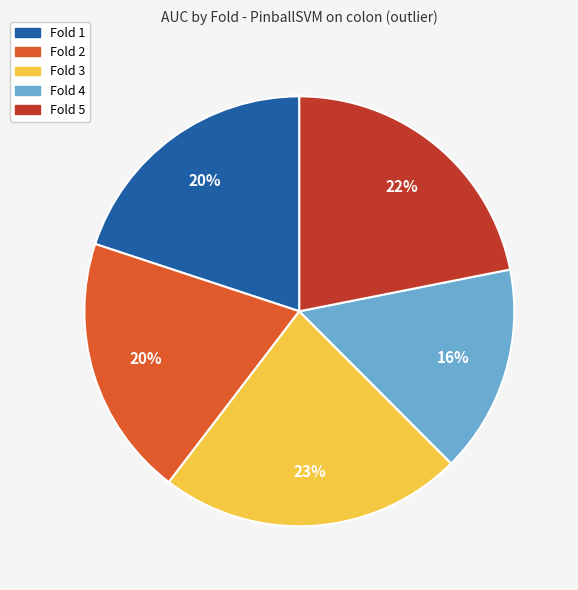

Which slice is the largest?

Fold 3